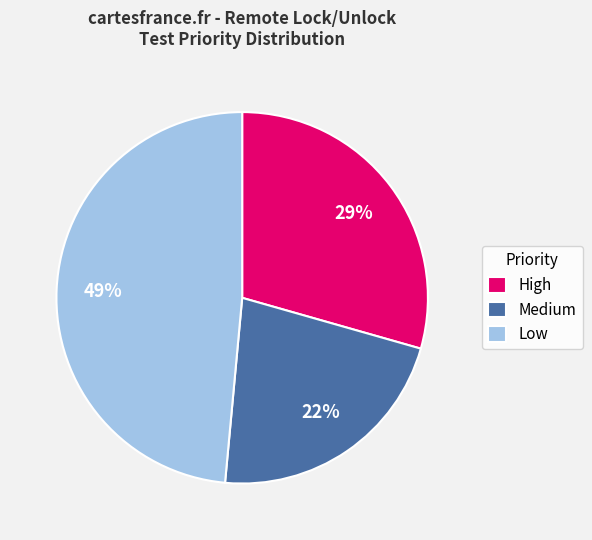

Which slice is the smallest?

Medium